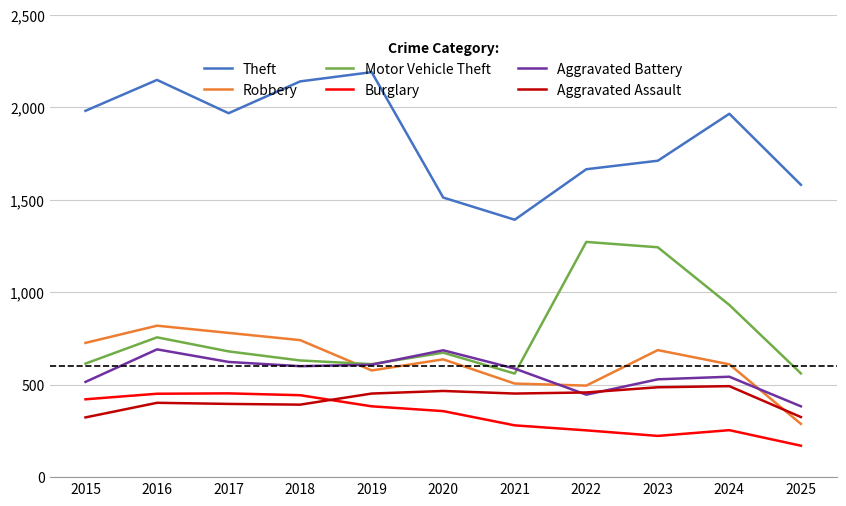

True or false: Burglary and Theft cross at least once.

False